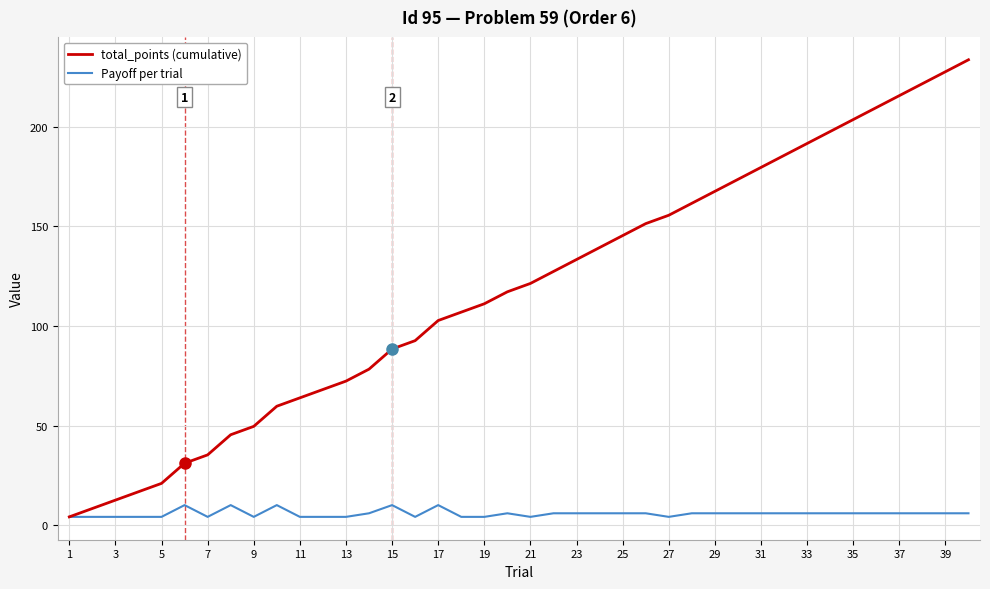

What is the maximum value for total_points (cumulative)?

233.5